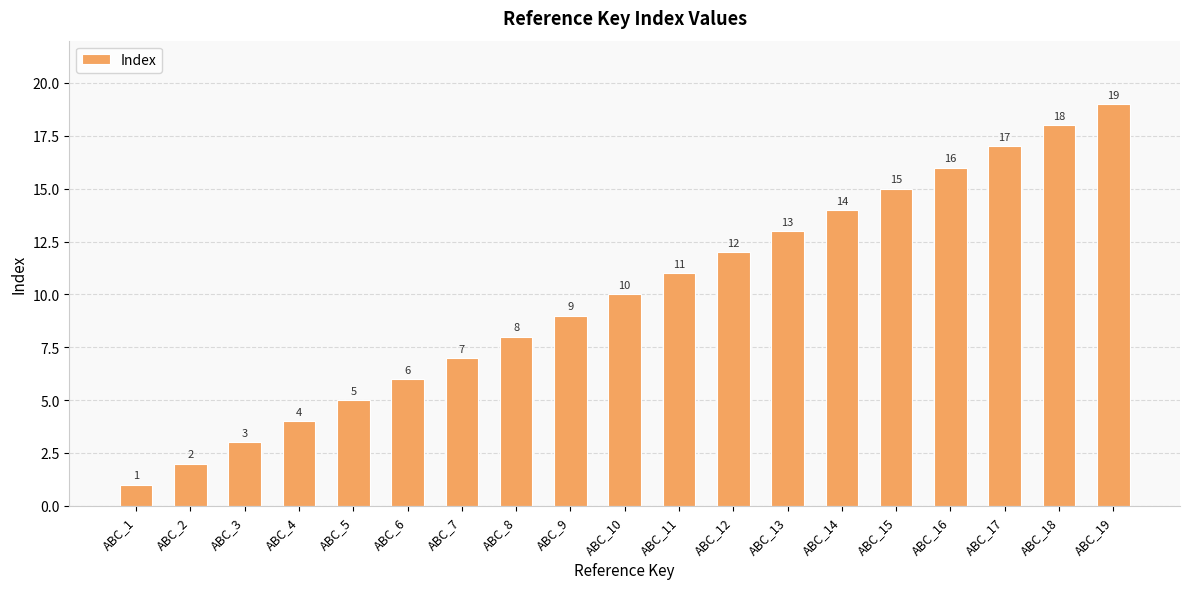

Which has a higher value, ABC_11 or ABC_13?

ABC_13